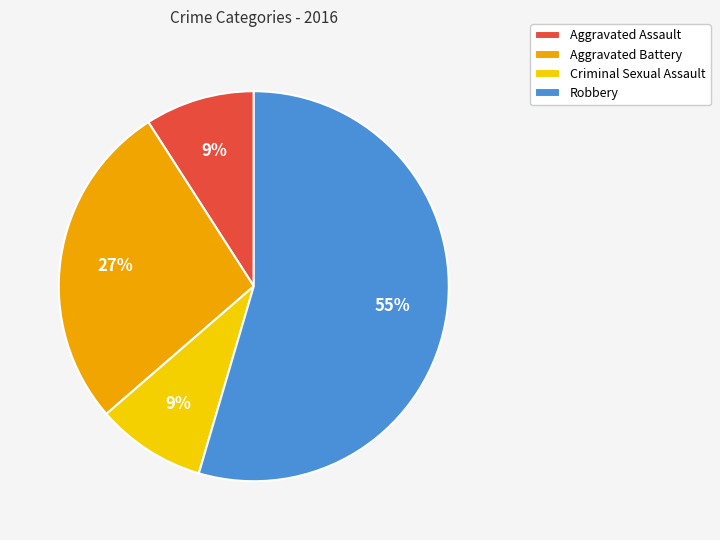

The Aggravated Battery slice represents 41% of the pie. True or false?

False